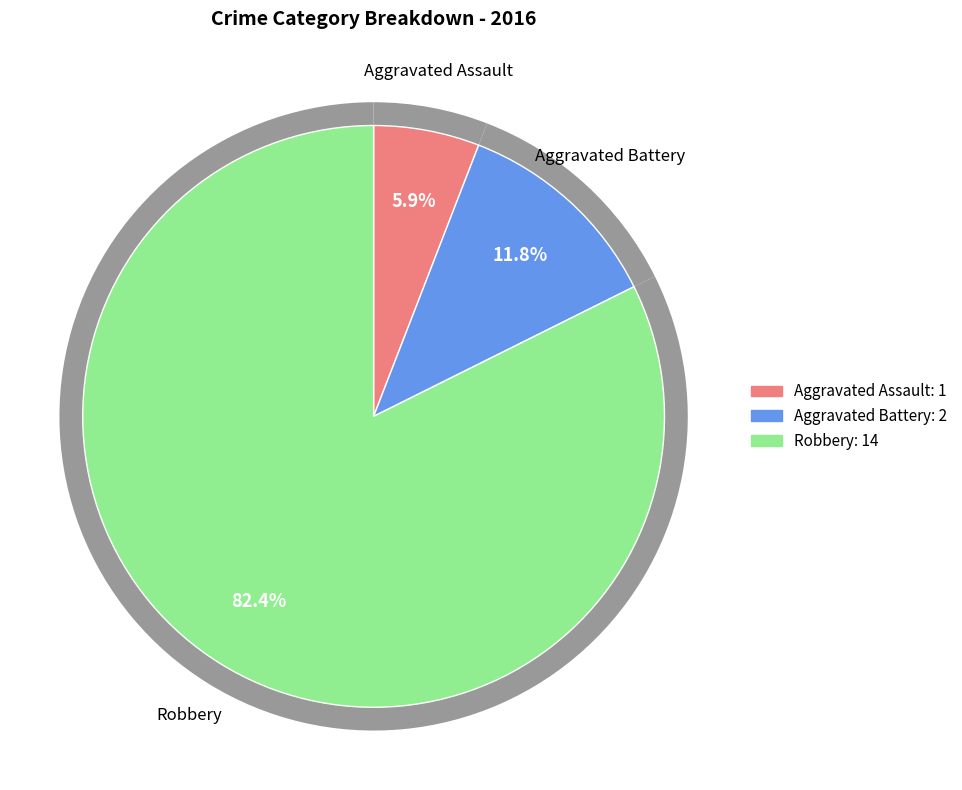

Which category has the smallest portion of the pie?

Aggravated Assault